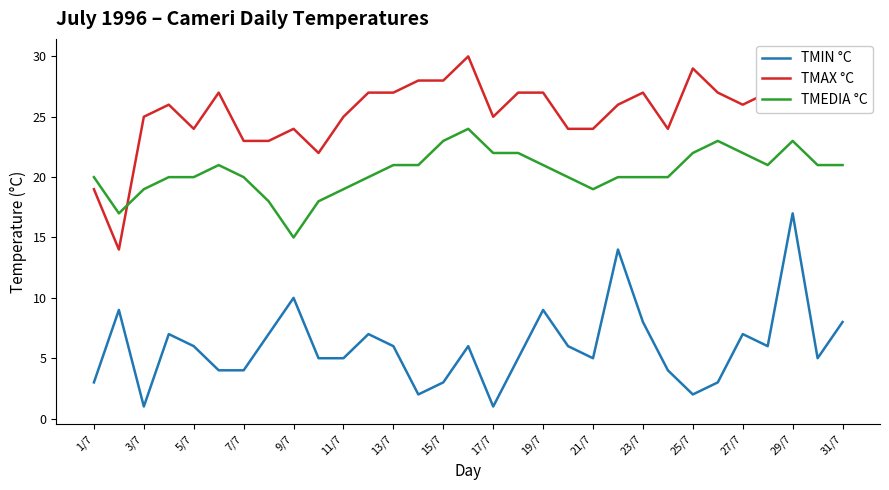

What is the smallest value displayed?

1